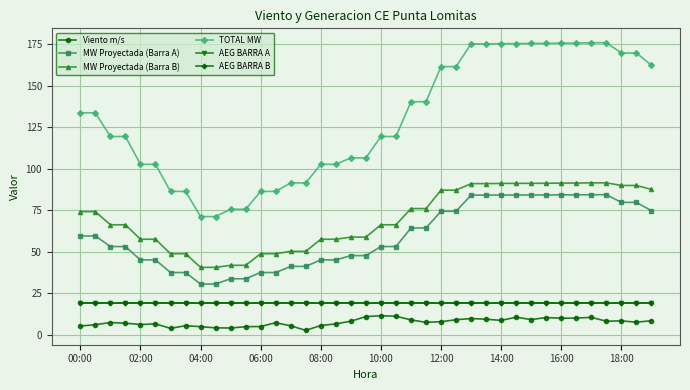

Is this an area chart (filled region under the line)?

No